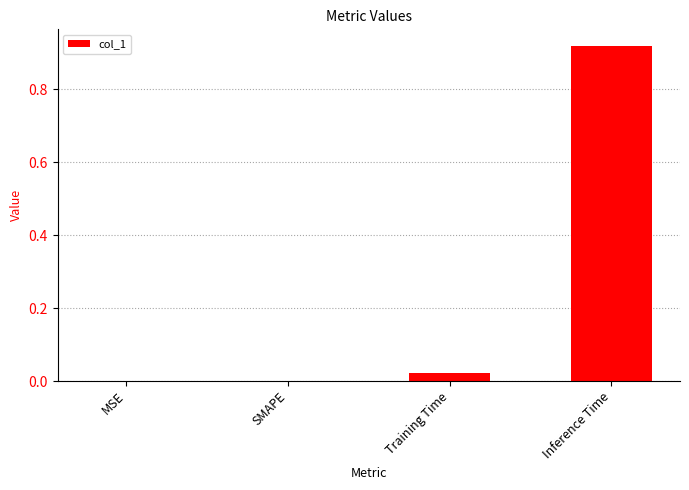

At which category does the chart reach its peak across all series?

Inference Time